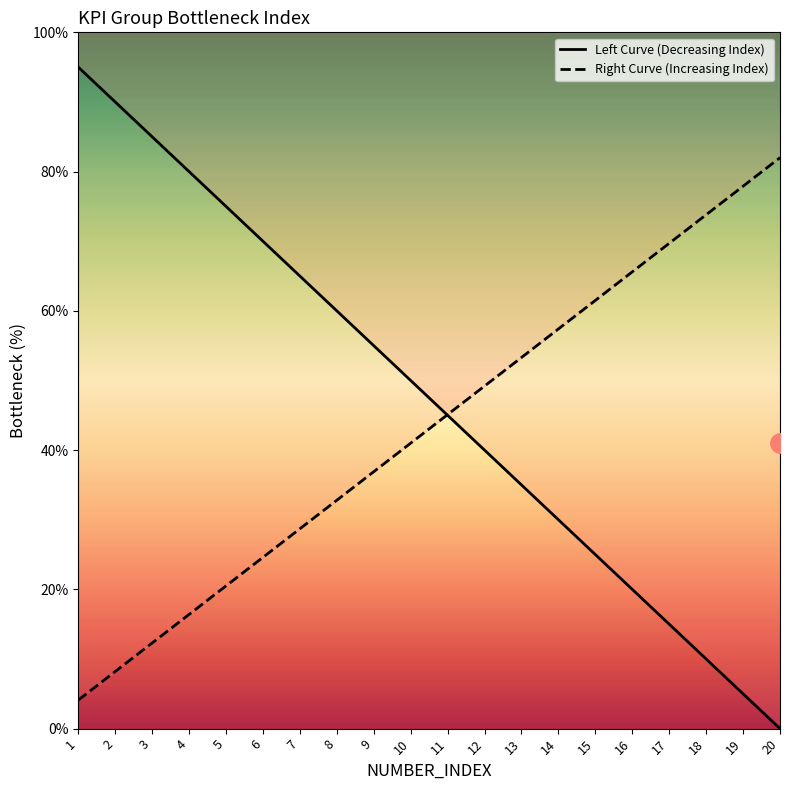

What is the maximum value shown in the chart?

95.0